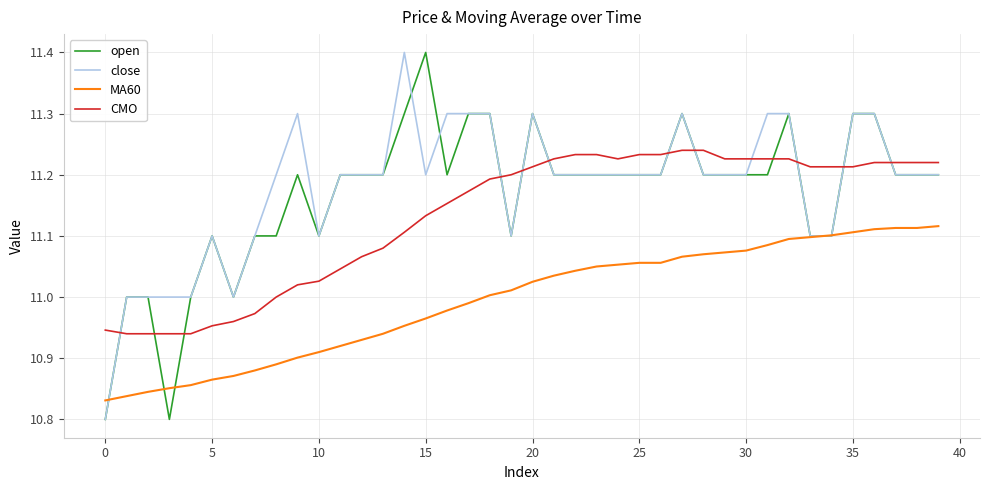

Does the chart display data point markers on the line(s)?

No